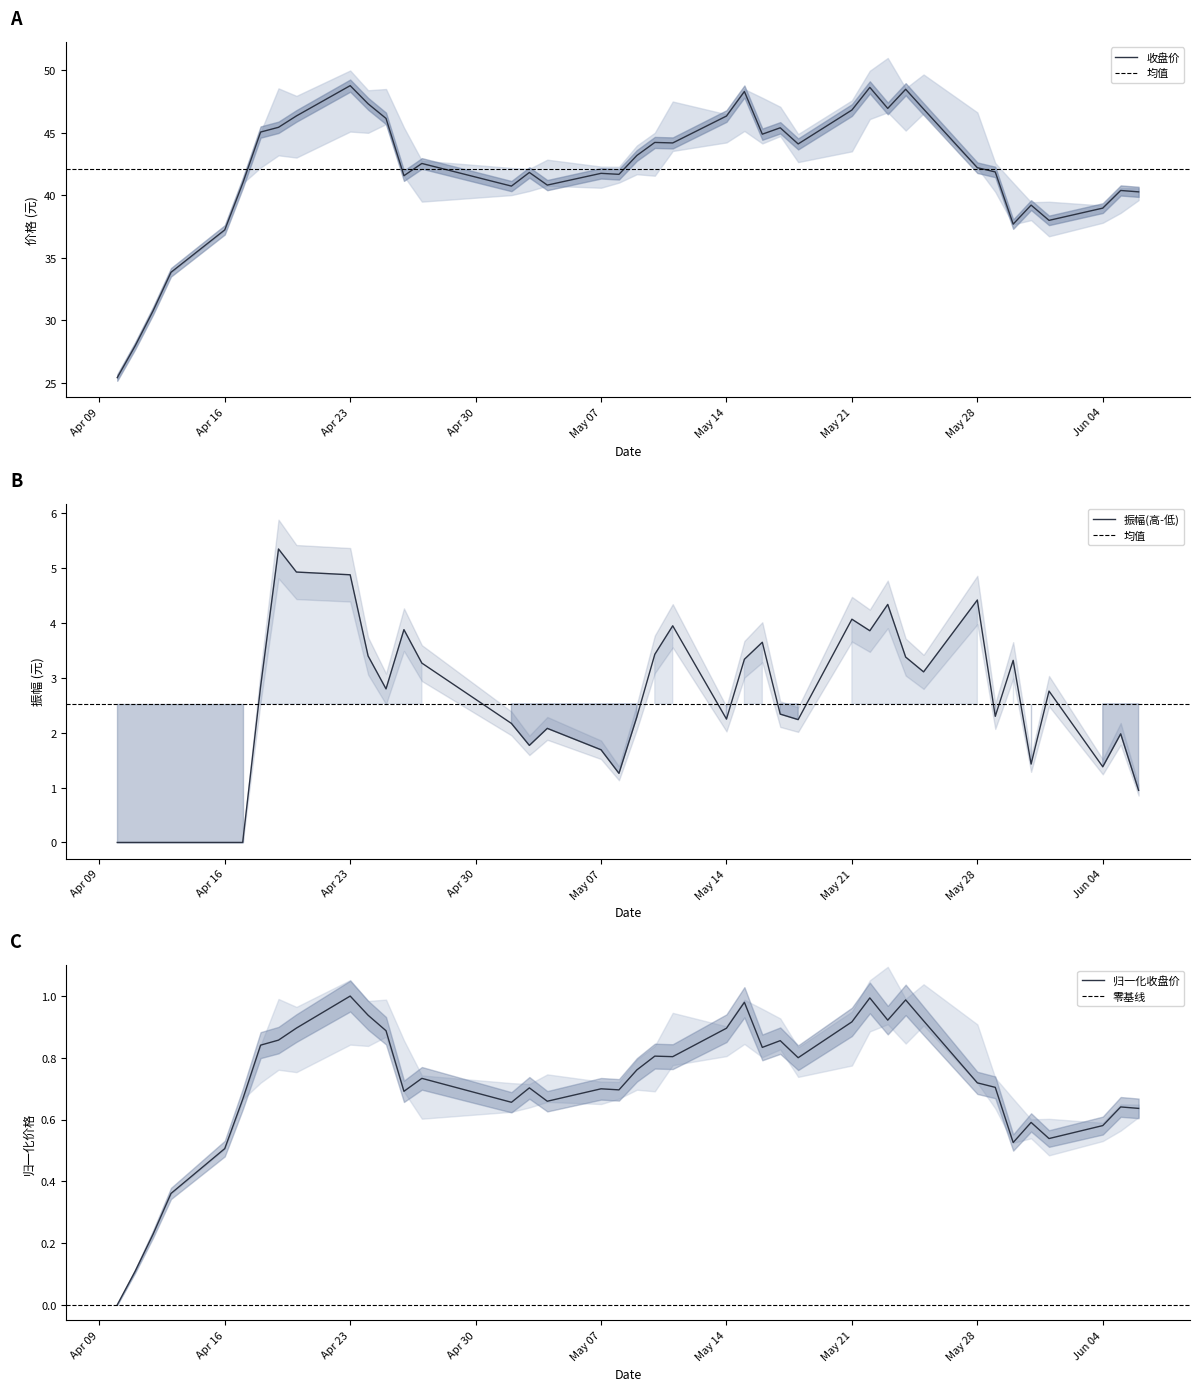

True or false: 收盘价 has a value of 22.8 at May 21.

False